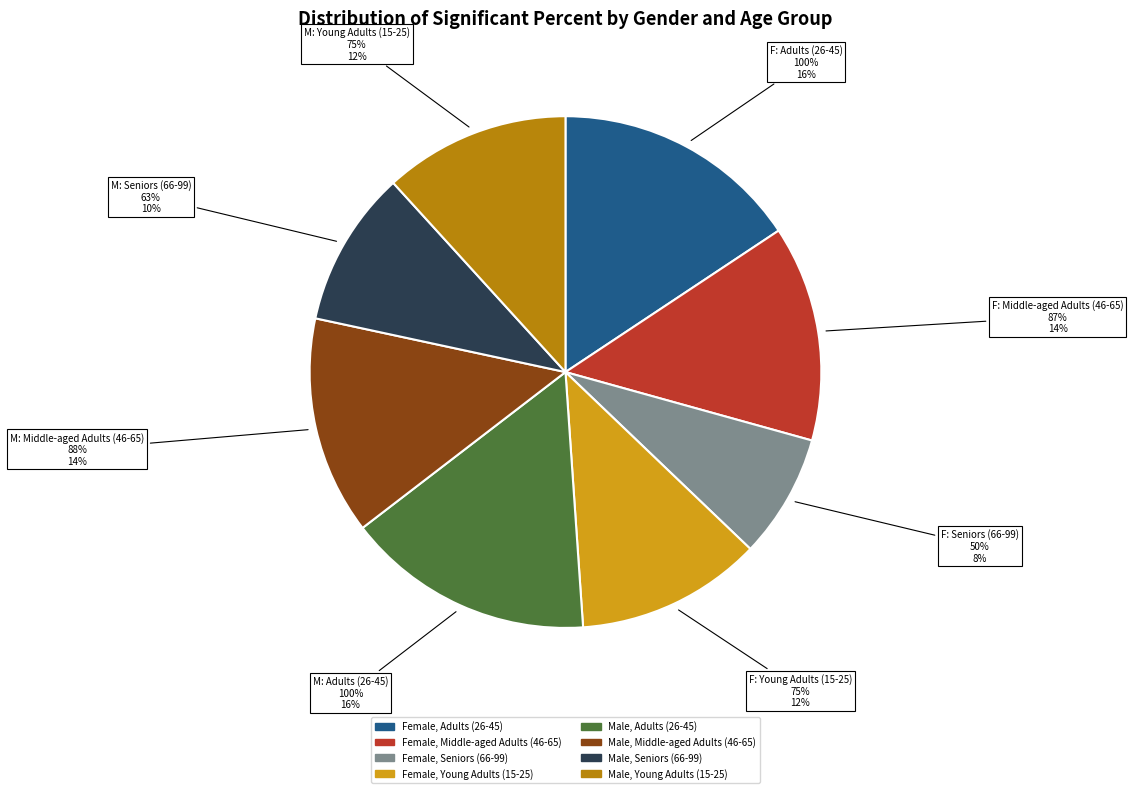

What is the largest slice in the pie chart?

Female, Adults (26-45)